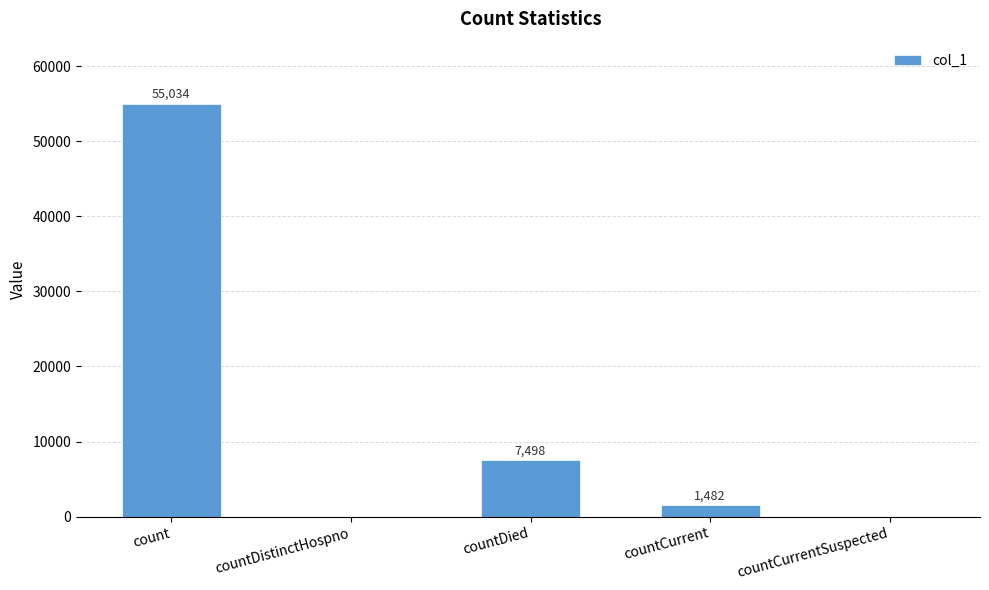

Reading left to right, extract all data points from this chart.

55034	0	7498	1482	0